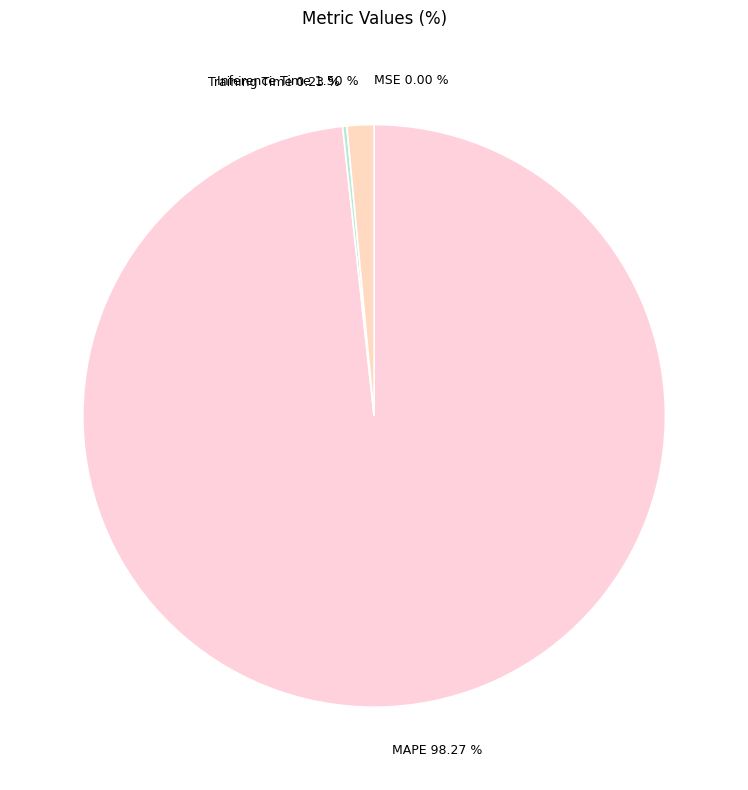

What is the largest slice in the pie chart?

MAPE